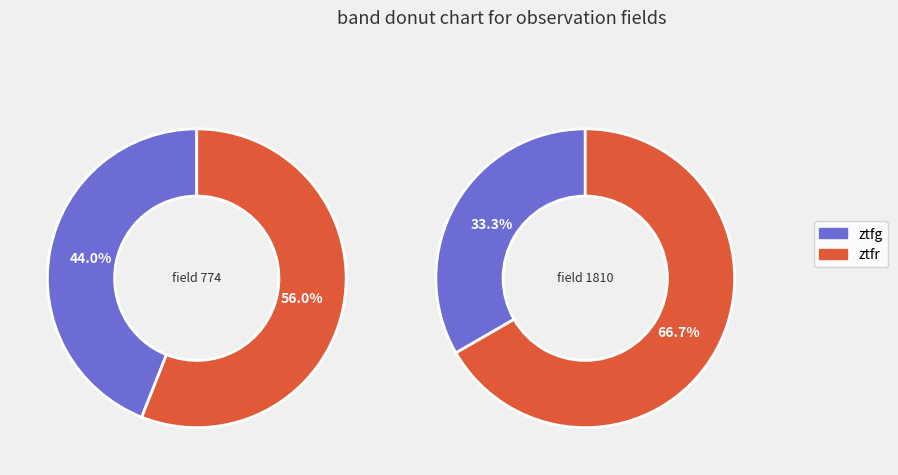

How many segments does this pie chart have?

2